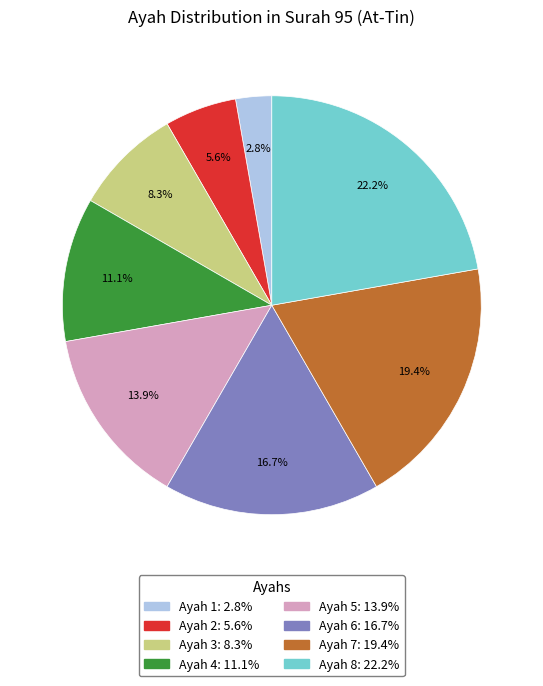

How many segments does this pie chart have?

8